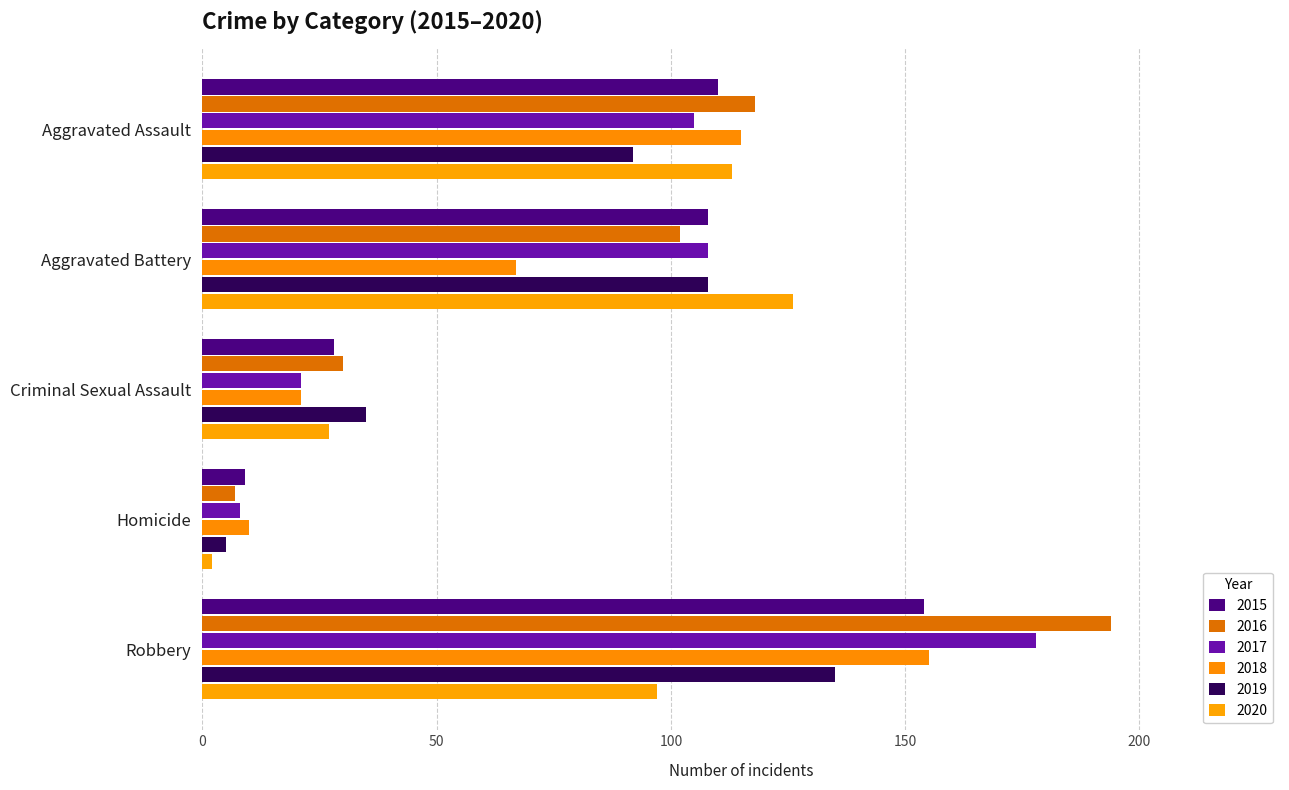

Count the number of categories in the chart.

5